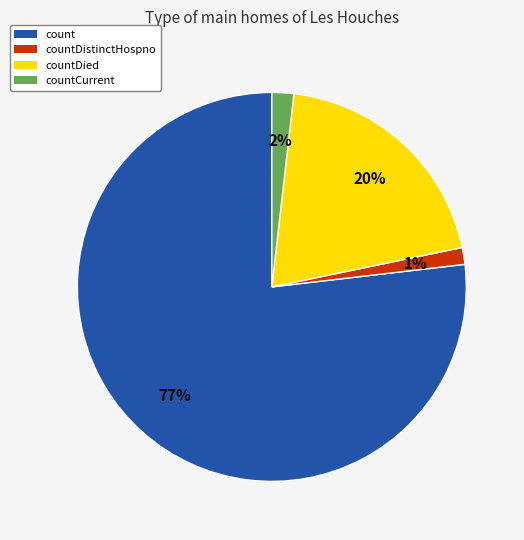

Does countCurrent account for over 50% of the chart?

No